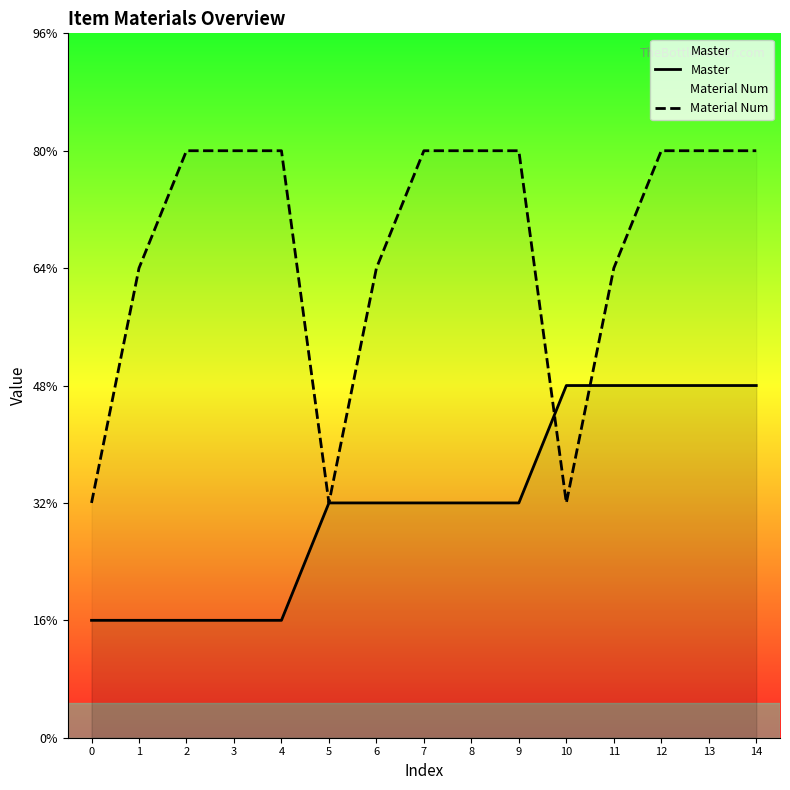

Does the chart display data point markers on the line(s)?

No